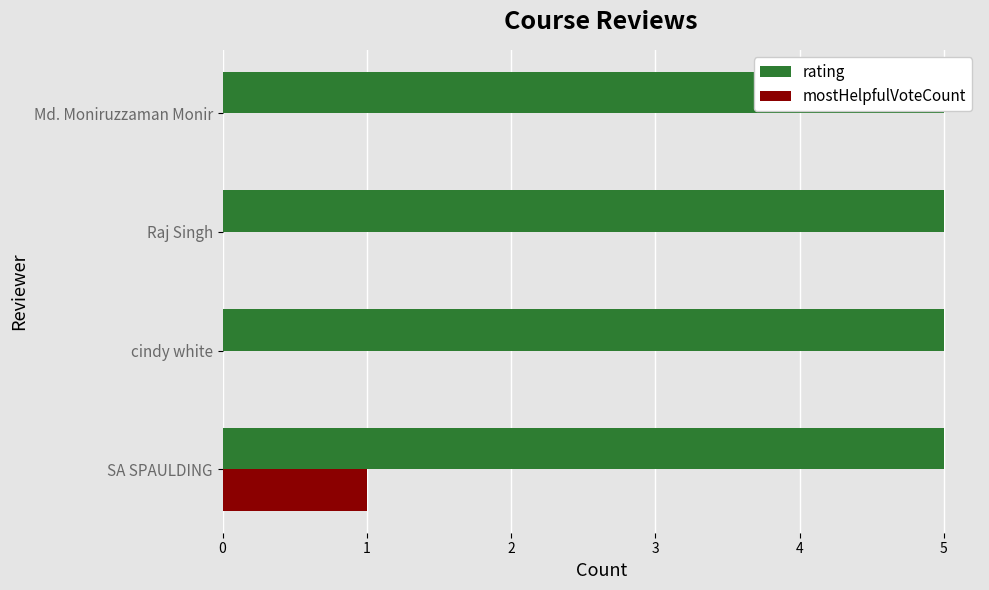

Is it true that mostHelpfulVoteCount equals 1.0 at SA SPAULDING?

True